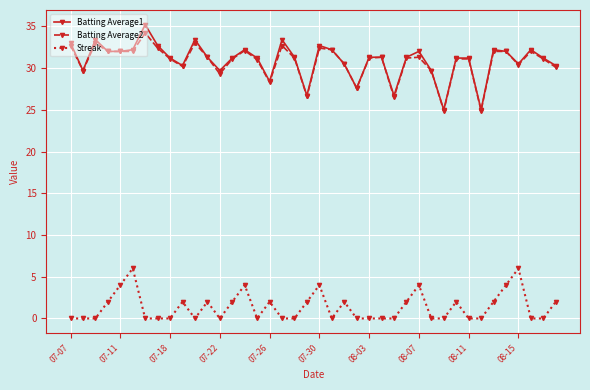

True or false: Streak and Batting Average2 cross at least once.

False